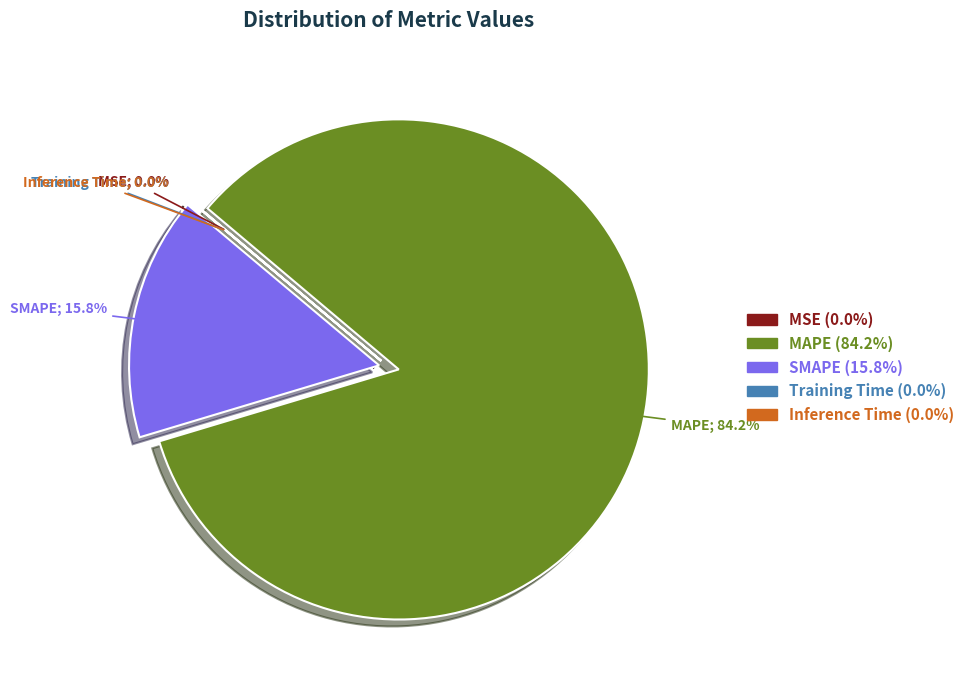

Which has a higher value, Training Time or SMAPE?

SMAPE